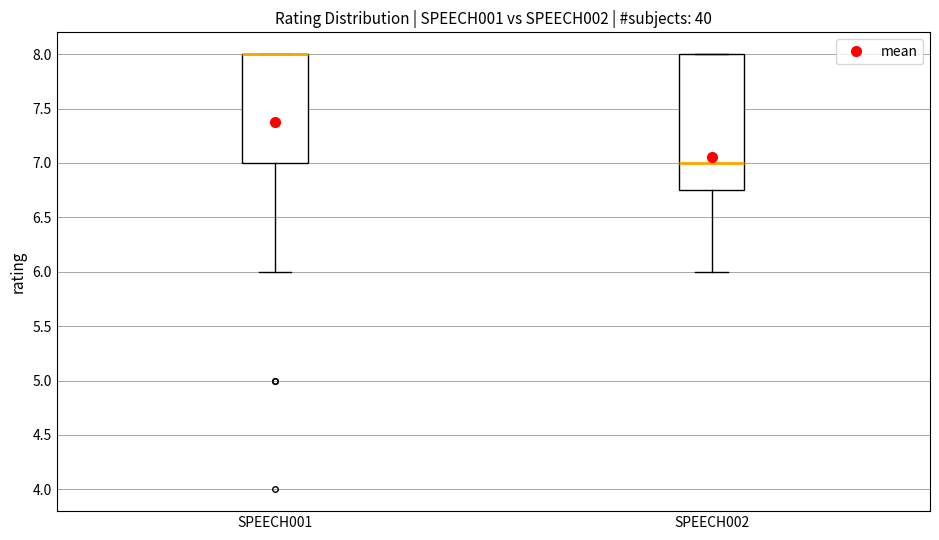

Reading left to right, read every box against the y-axis: the position of its median line, the range the box covers, and the ends of its whiskers. The values are not printed on the chart, so give them approximately, as read against the axis.

SPEECH001: median 8.00 (drawn on the box's upper edge), box 7.00 to 8.00, whiskers 6.00 to 8.00
SPEECH002: median 7.00, box 6.75 to 8.00, whiskers 6.00 to 8.00